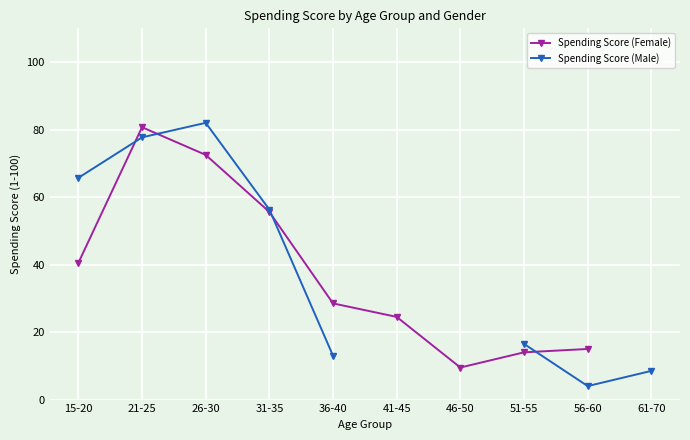

At 21-25, list the series in order from largest to smallest.

Spending Score (Female), Spending Score (Male)